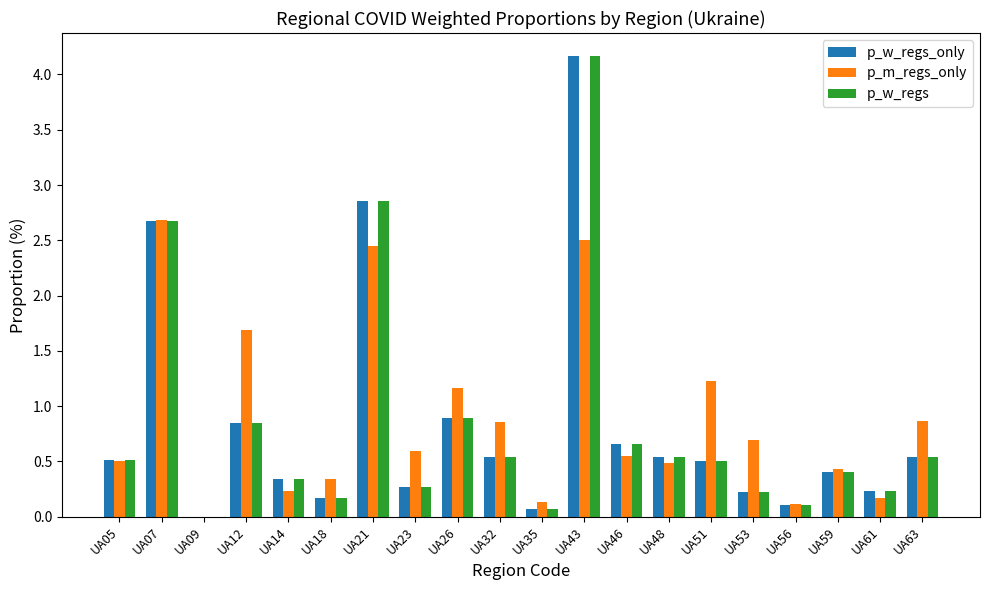

Which series changed the most between UA12 and UA61?

p_m_regs_only